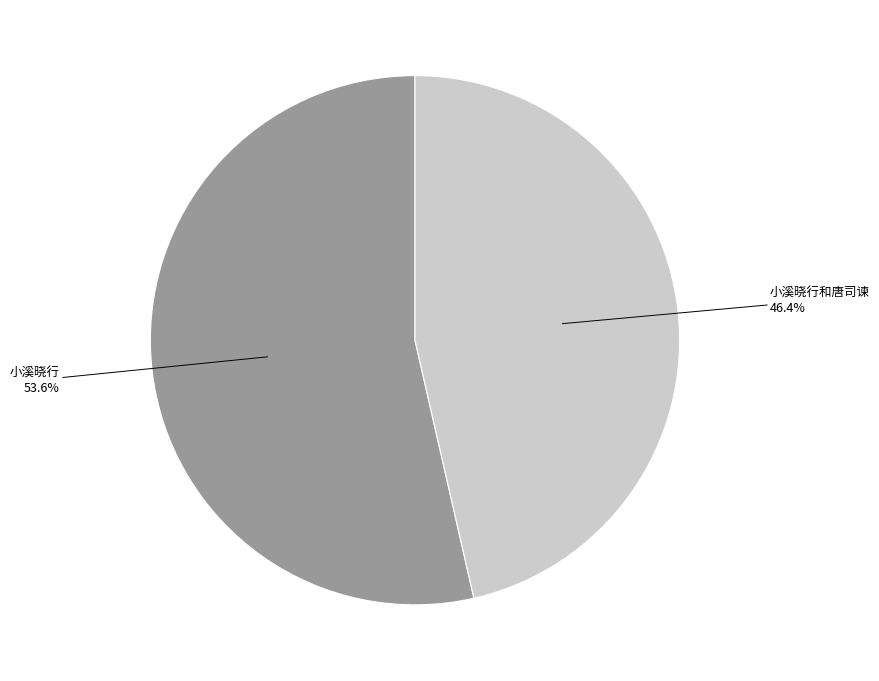

Is there any slice that represents more than half of the pie?

Yes